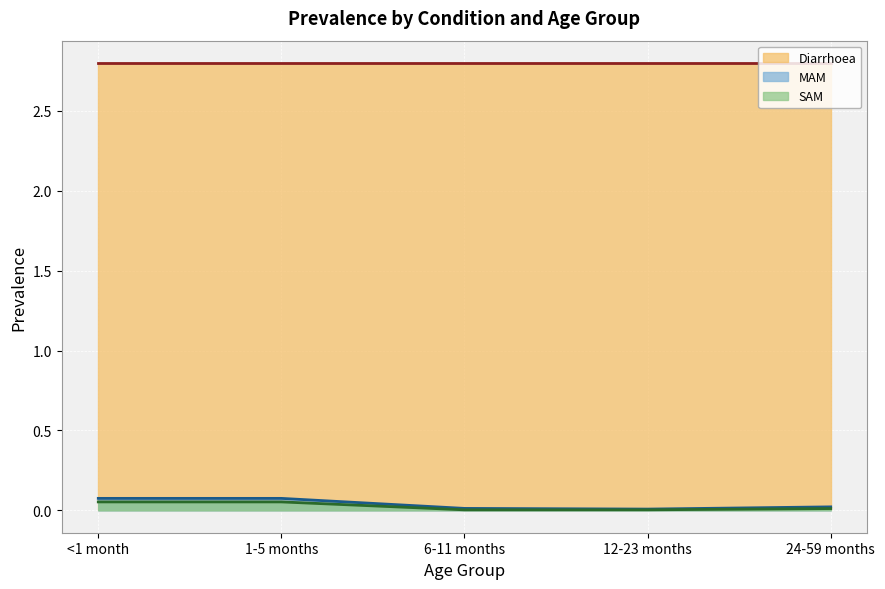

At which category does MAM reach its first local valley?

12-23 months